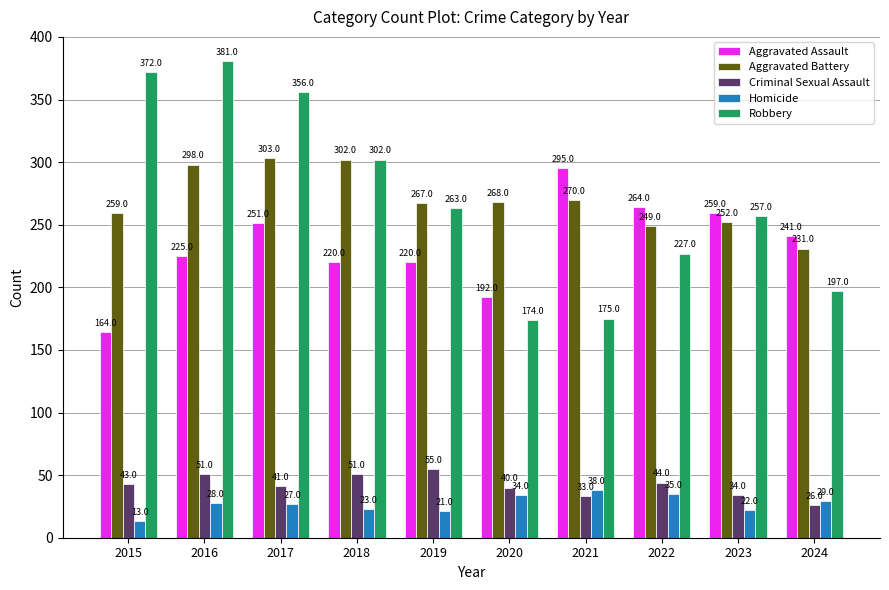

True or false: Robbery has a value of 345 at 2023.

False